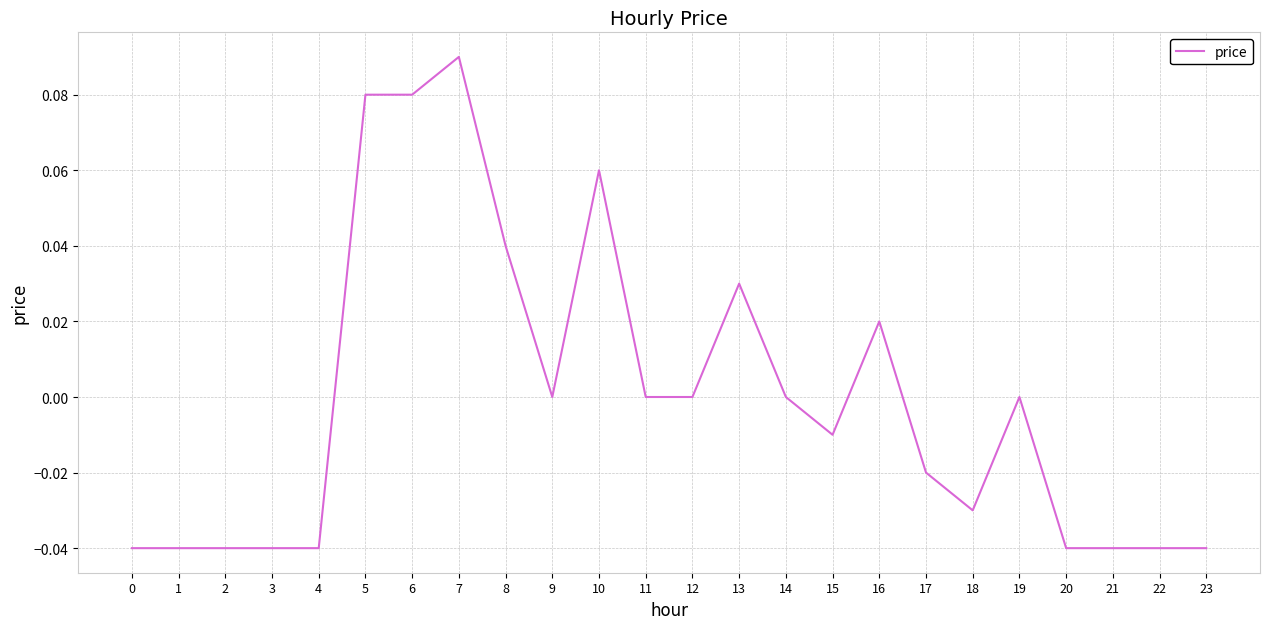

Between 13 and 1, which is larger?

13